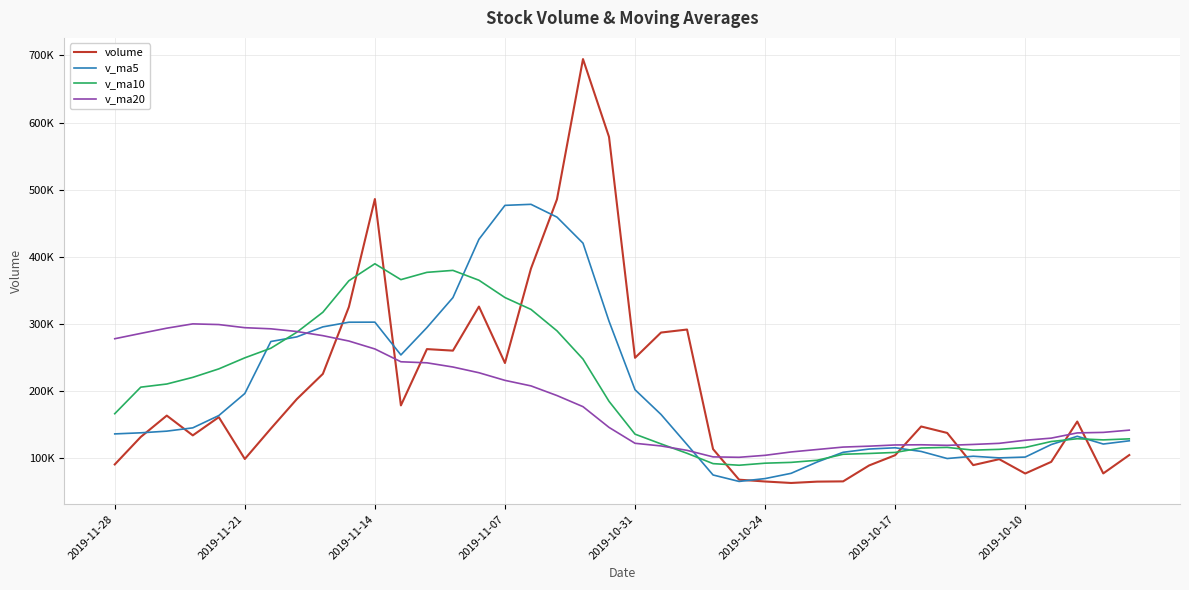

Does the chart display data point markers on the line(s)?

No